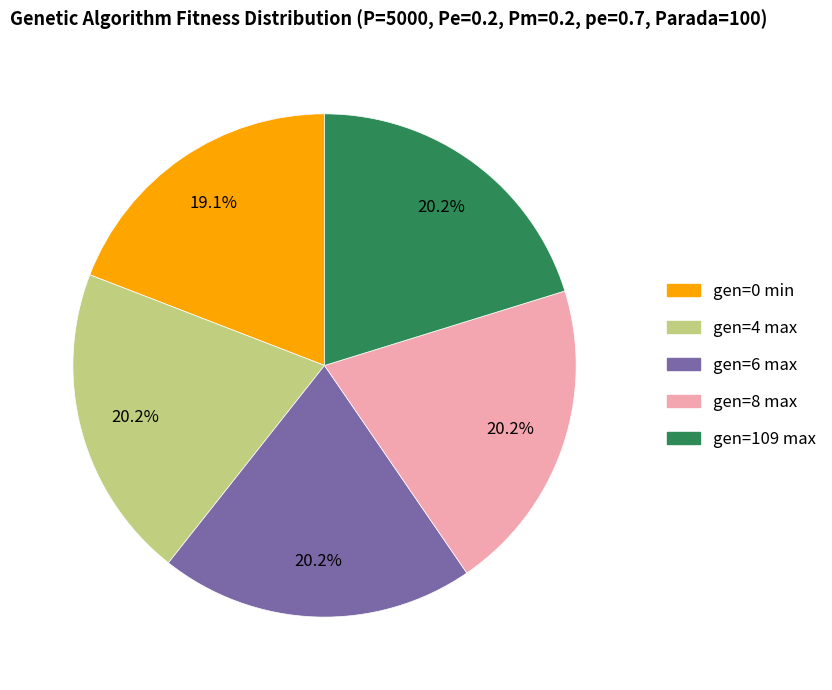

What portion of the pie excludes gen=0 min?

80.9%